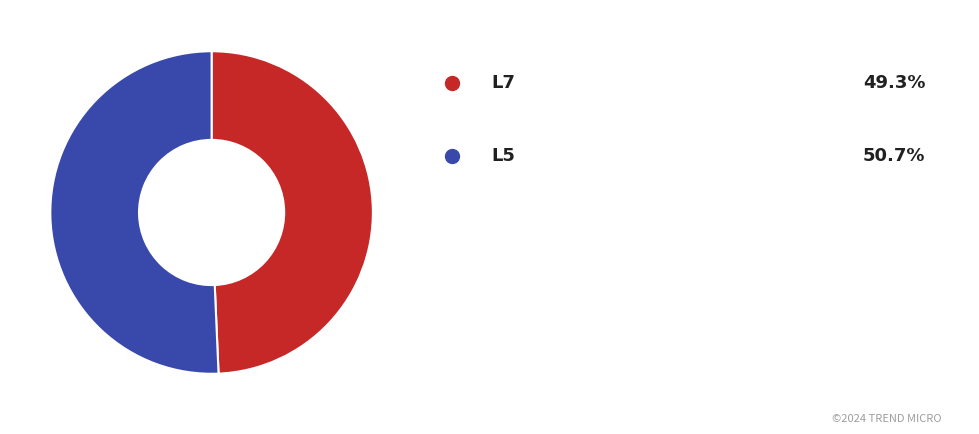

How many slices are in this pie chart?

2